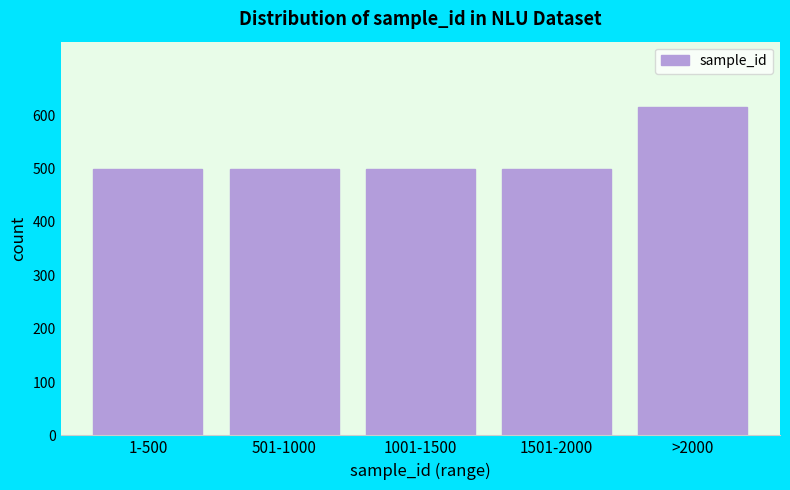

Reading left to right, what are all the values shown in this chart?

1-500=500	501-1000=500	1001-1500=500	1501-2000=500	>2000=615